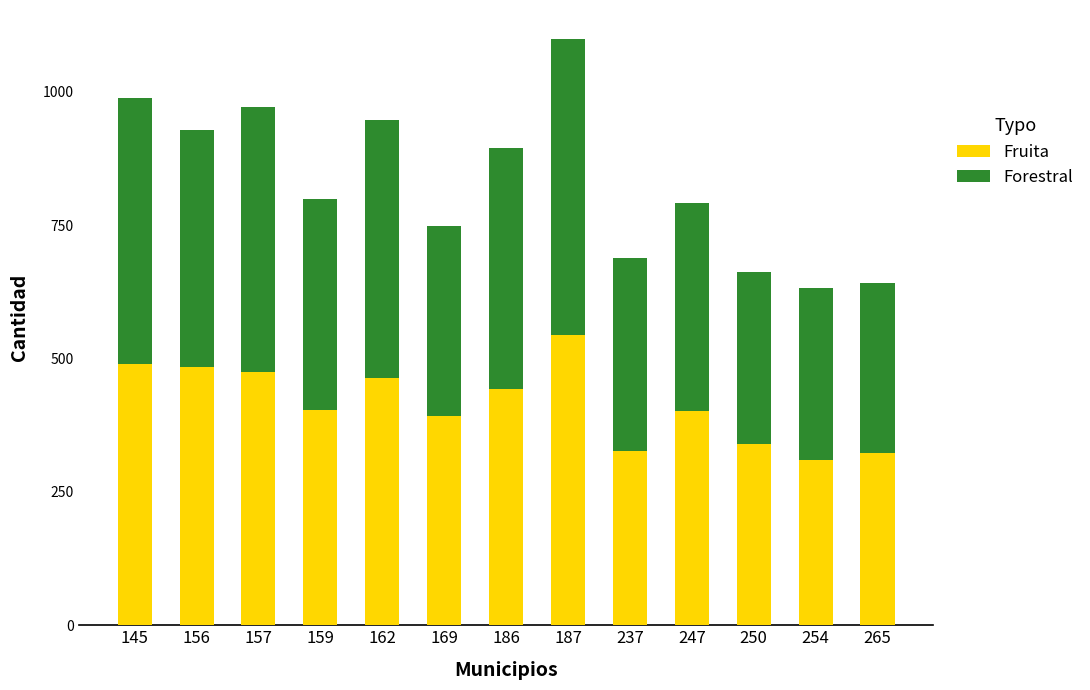

Count the number of data series in this chart.

2